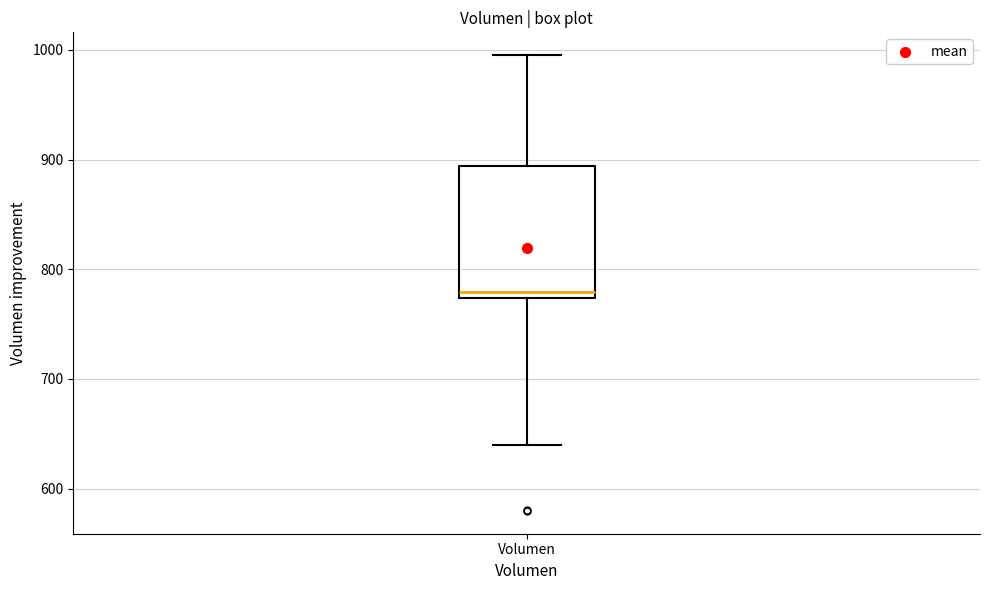

Where is the lower edge of the box for Volumen on the y-axis? The values are not printed on the chart, so give them approximately, as read against the axis.

770